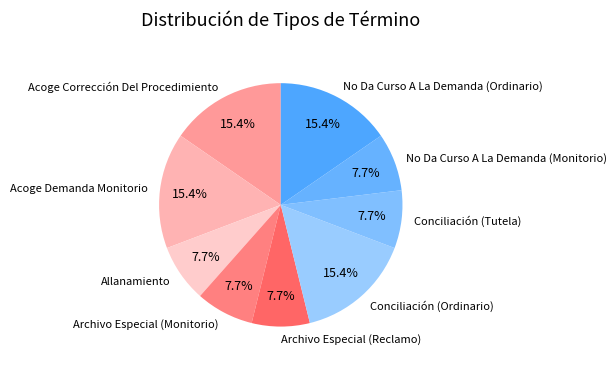

Is there any slice that represents more than half of the pie?

No